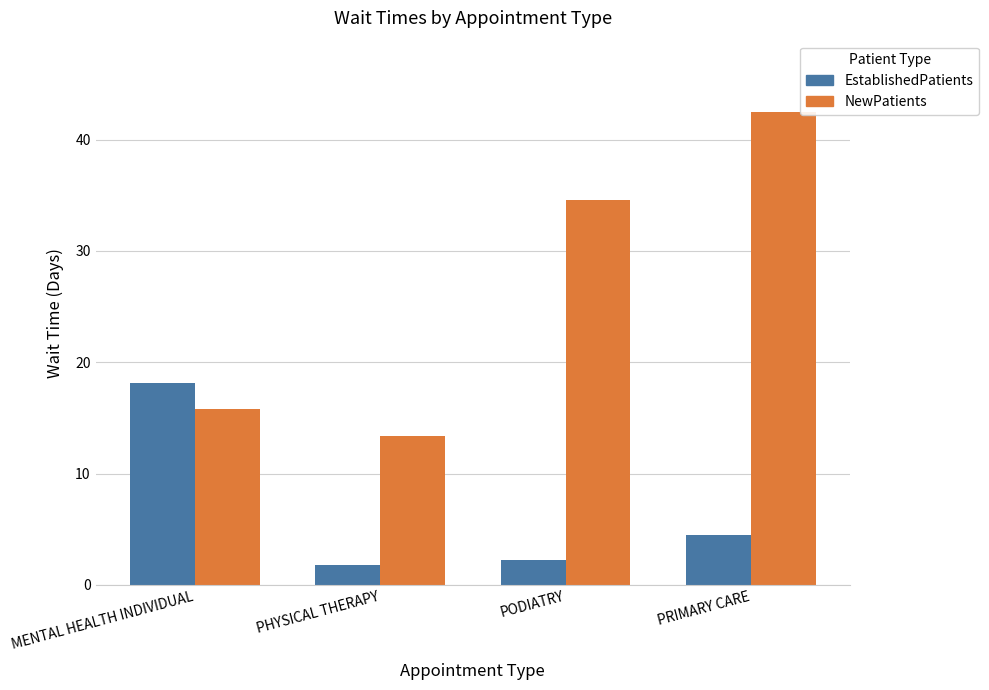

What is the difference between the maximum and second lowest values in the EstablishedPatients series?

15.9